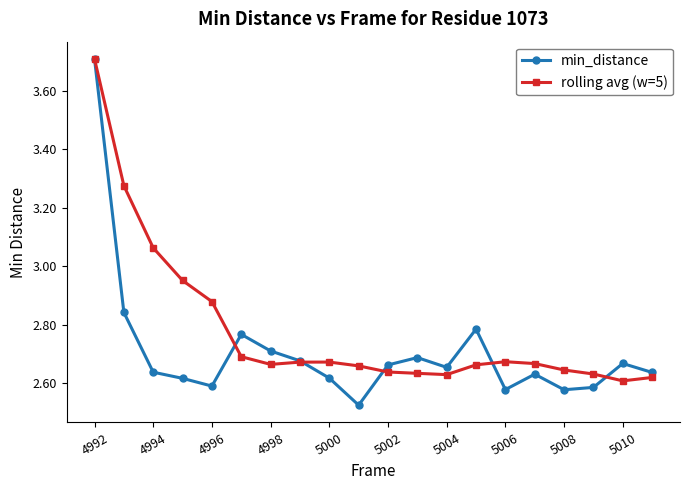

True or false: min_distance has more than 0 points higher than both neighbors.

True